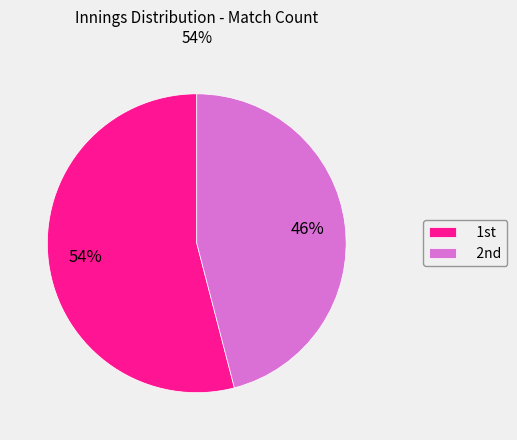

How many slices are in this pie chart?

2